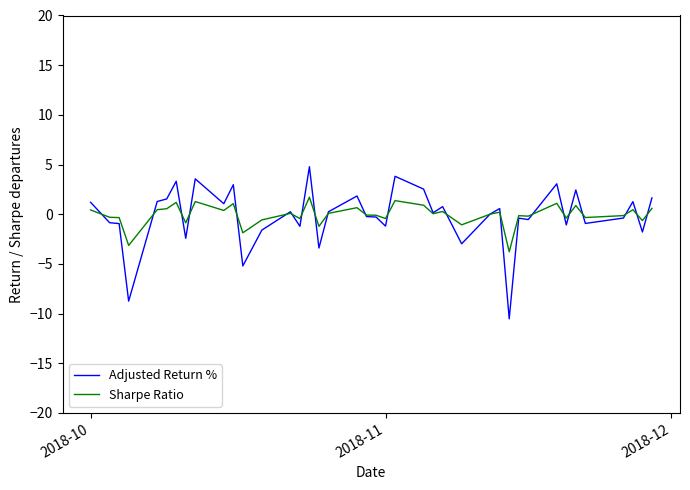

Which series has the largest range (max minus min)?

Adjusted Return %